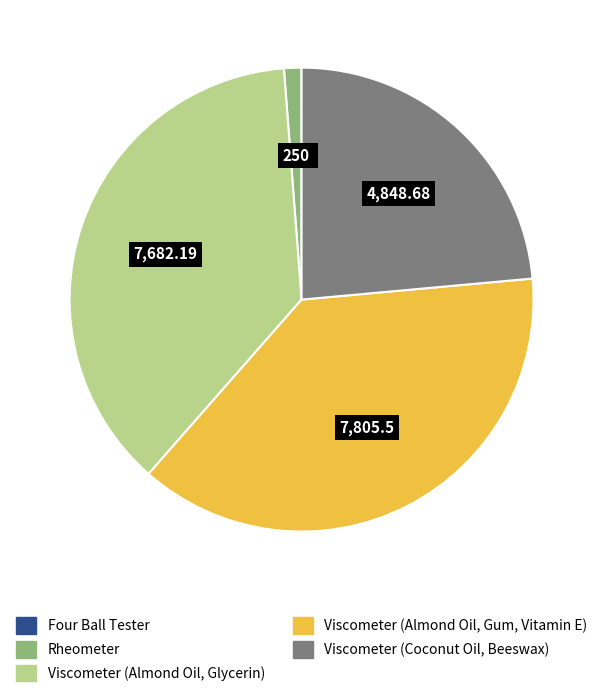

Which category has the biggest portion of the pie?

Viscometer (Almond Oil, Gum, Vitamin E)